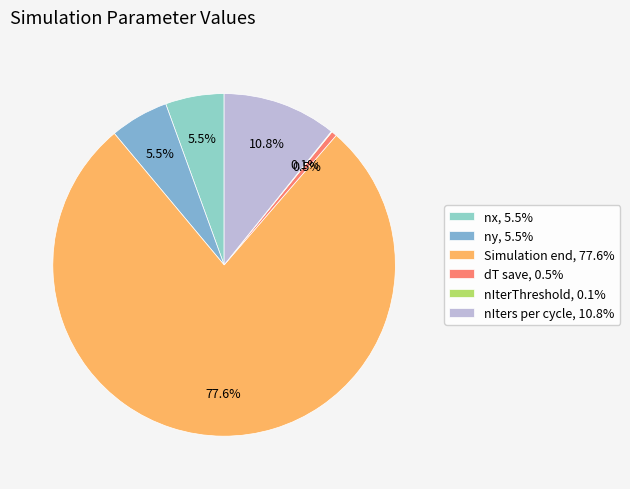

What is the majority slice?

Simulation end, 77.6%